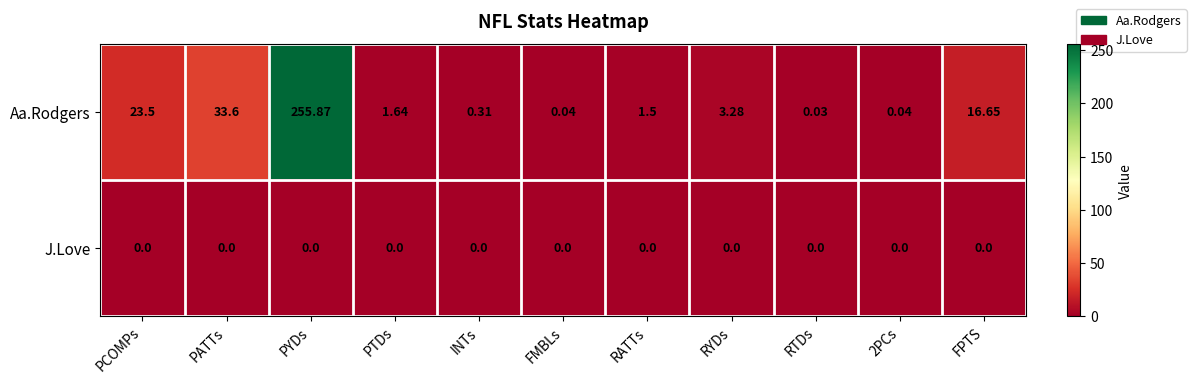

How many series are shown in this chart?

2